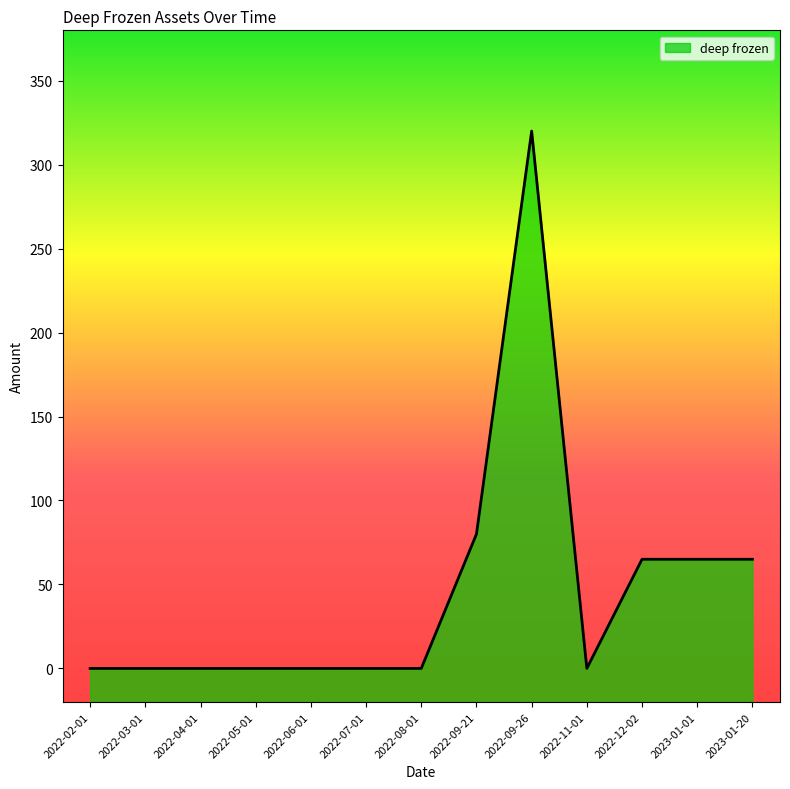

What is the difference between the maximum and minimum values?

320